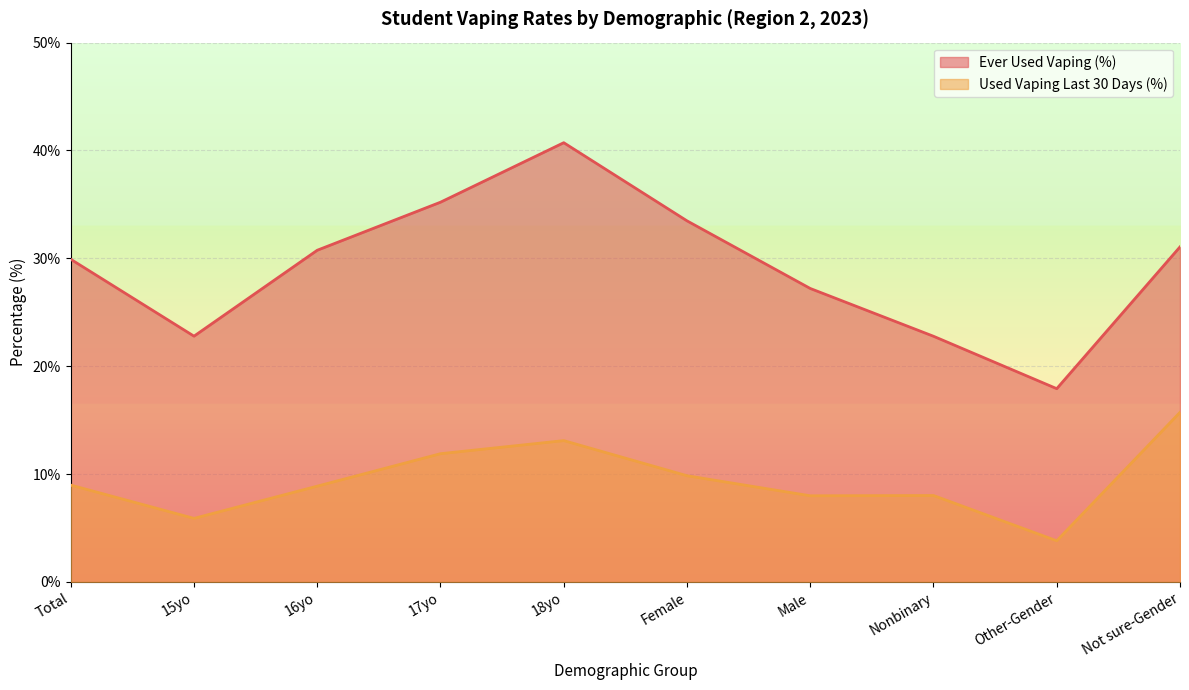

Reading left to right, extract all data points from this chart.

Ever Used Vaping (%): 29.9	22.8	30.8	35.2	40.7	33.5	27.2	22.8	17.9	31.1
Used Vaping Last 30 Days (%): 9.0	5.9	8.9	11.9	13.1	9.8	8.0	8.0	3.8	15.7